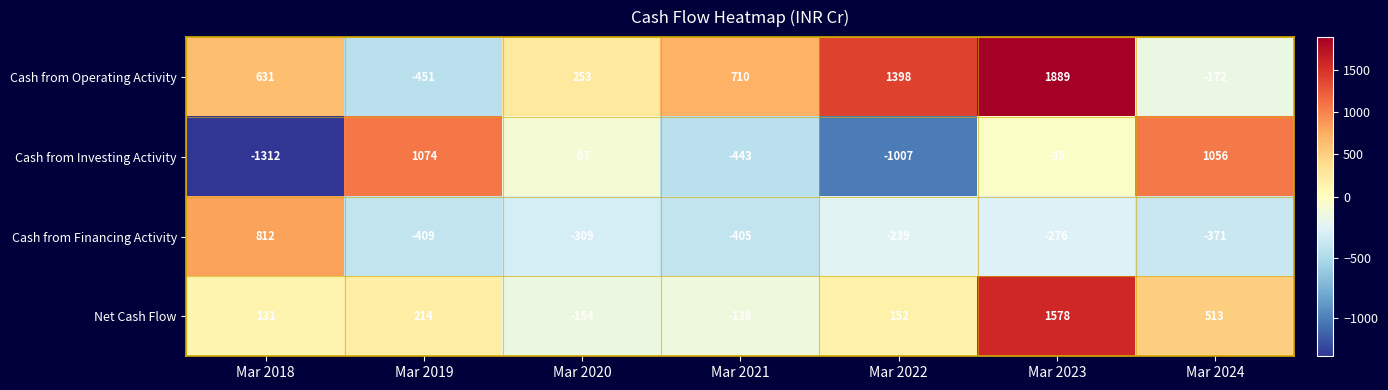

What is the highest value of the Cash from Operating Activity series?

1889